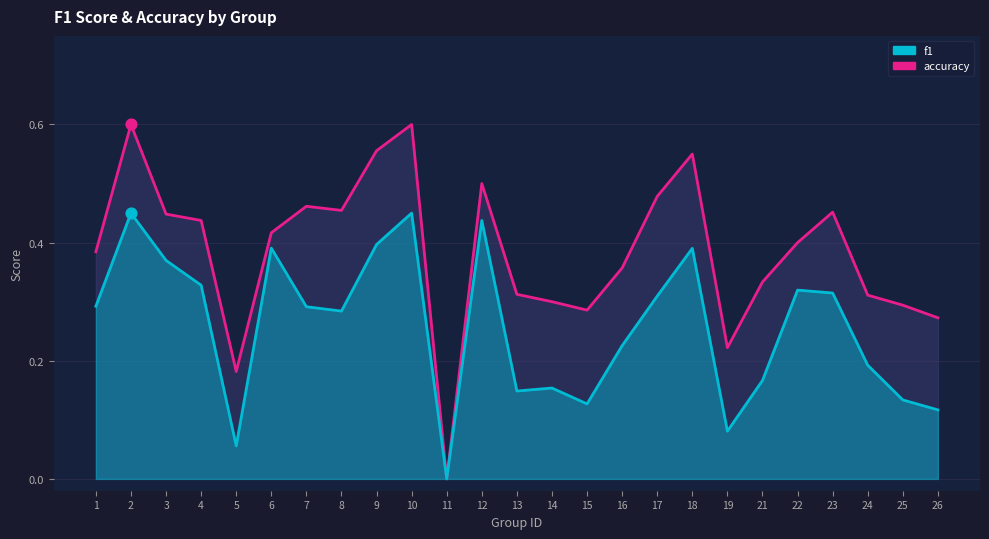

At which category is the sum across all series the highest?

2